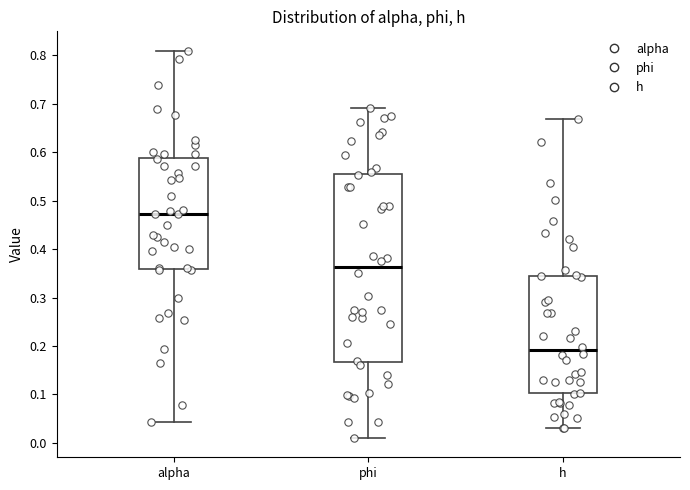

Where is the lower edge of the box for phi on the y-axis? The values are not printed on the chart, so give them approximately, as read against the axis.

0.17